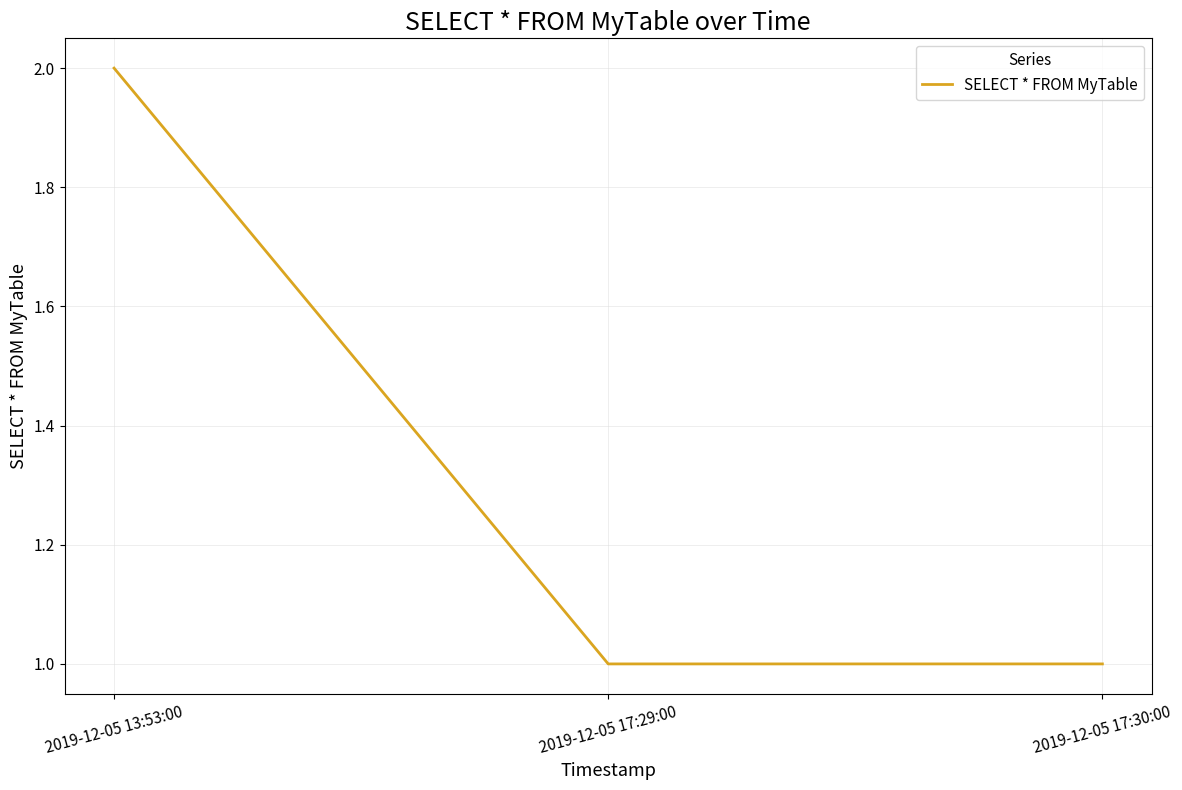

The value at 2019-12-05 13:53:00 is 2. True or false?

True